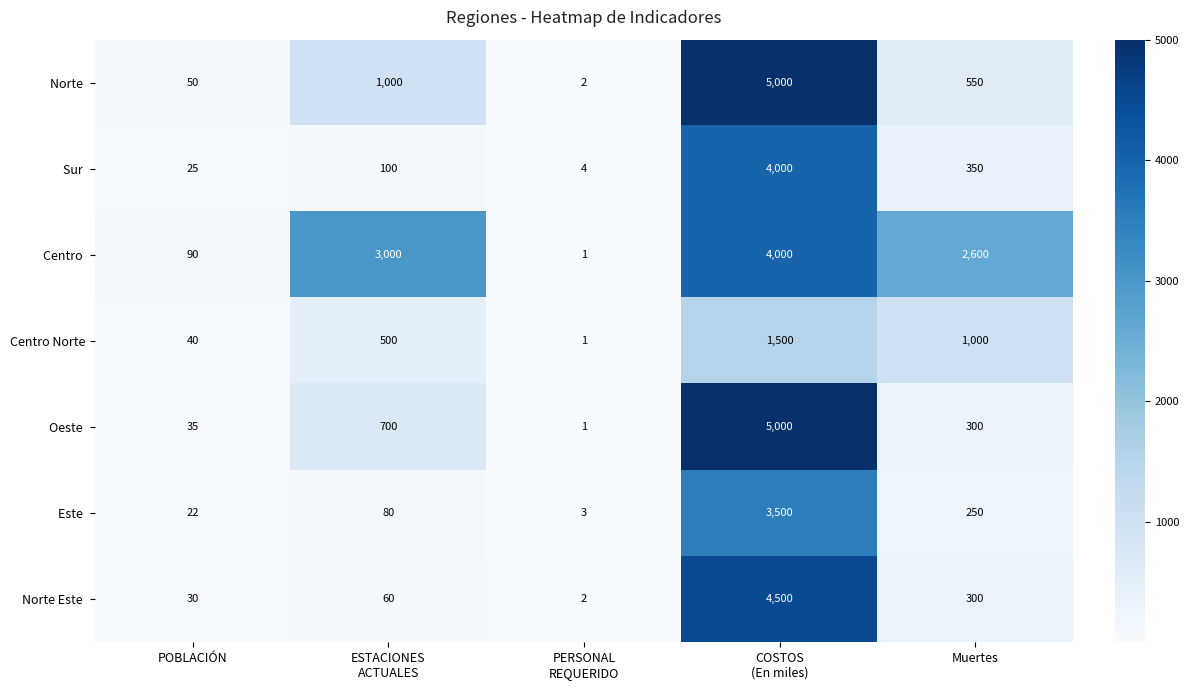

Which series changed the most between PERSONAL
REQUERIDO and Muertes?

Centro 